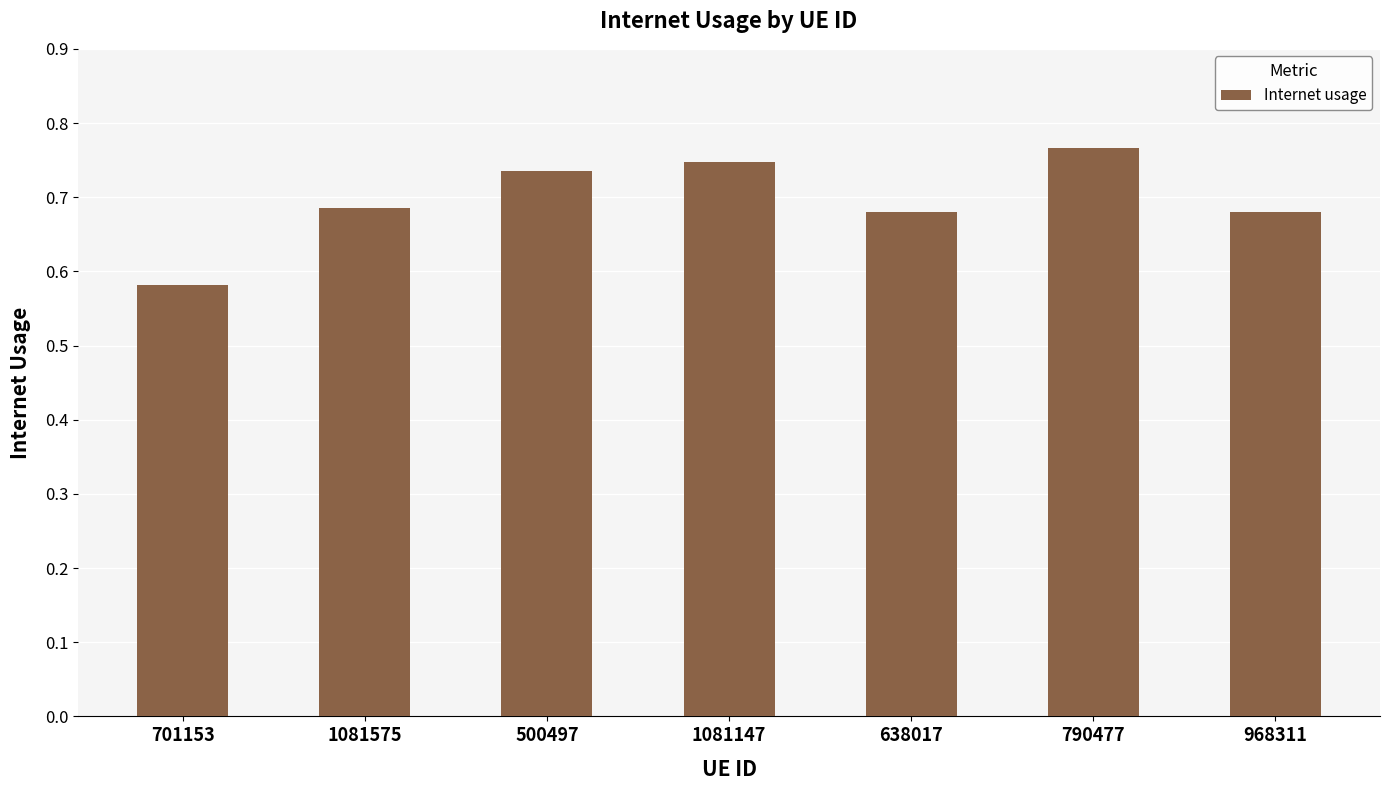

True or false: the data shows 1.2 at 1081147.

False